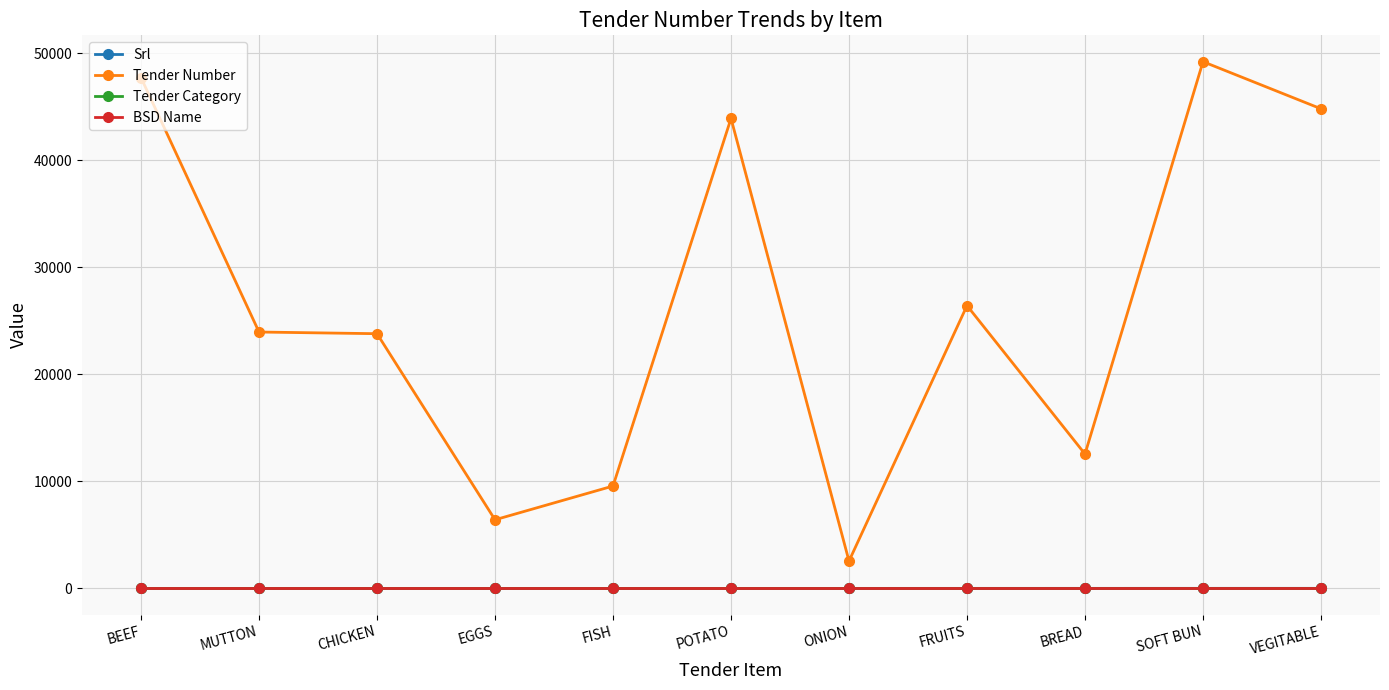

What is the difference between the maximum and minimum values in the Tender Number series?

46649